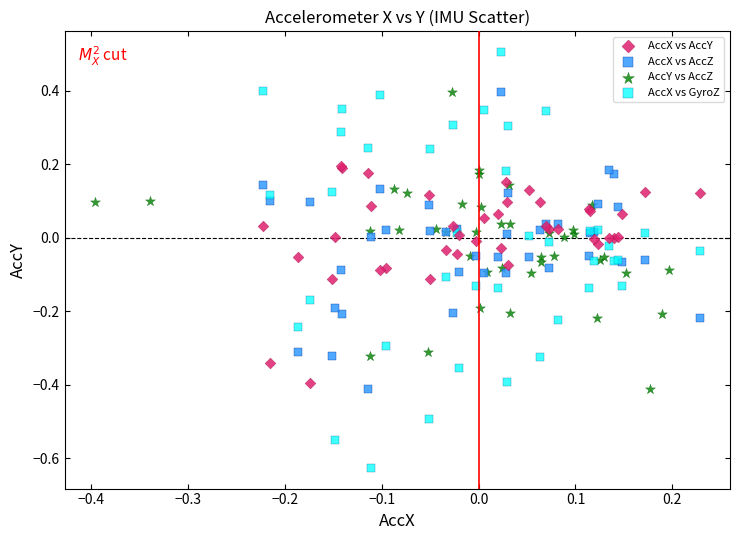

Which series has the largest Y range (max minus min)?

AccX vs GyroZ